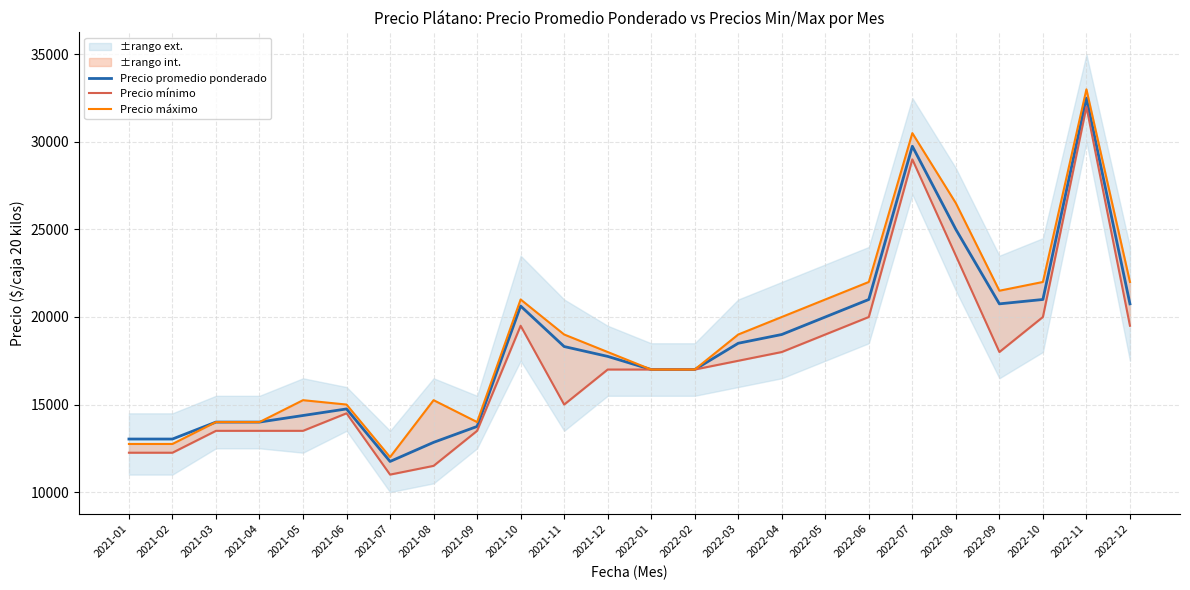

What position from the left is 2022-05?

17